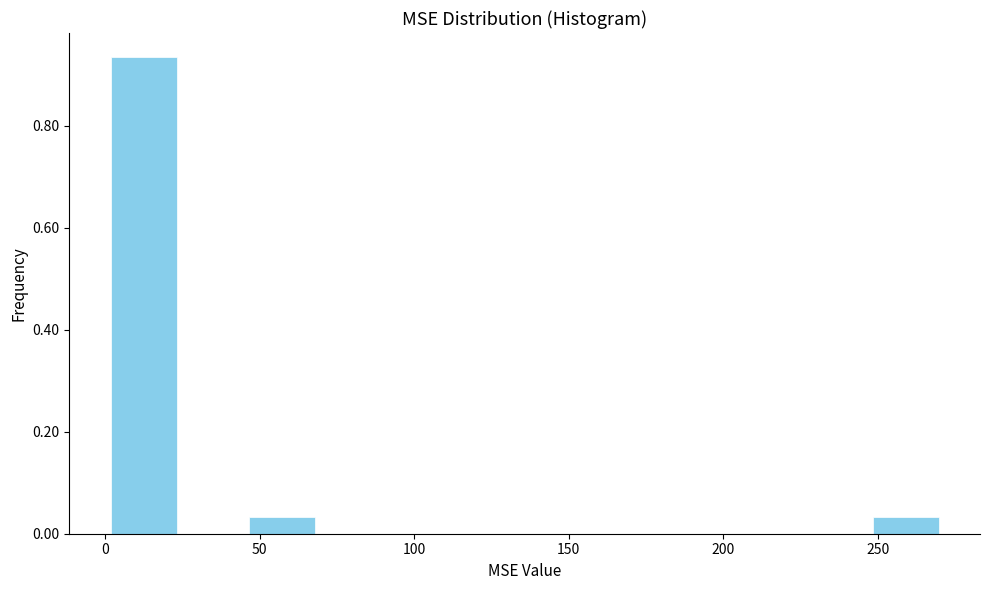

Reading left to right, list every bar in this chart as the range it spans on the x-axis followed by its height. Neither the bar edges nor the heights are printed on the chart, so give them approximately, as read against the axes.

0 to 25: 0.94
25 to 45: 0
45 to 70: 0.04
70 to 90: 0
90 to 115: 0
115 to 135: 0
135 to 160: 0
160 to 180: 0
180 to 205: 0
205 to 225: 0
225 to 250: 0
250 to 270: 0.04